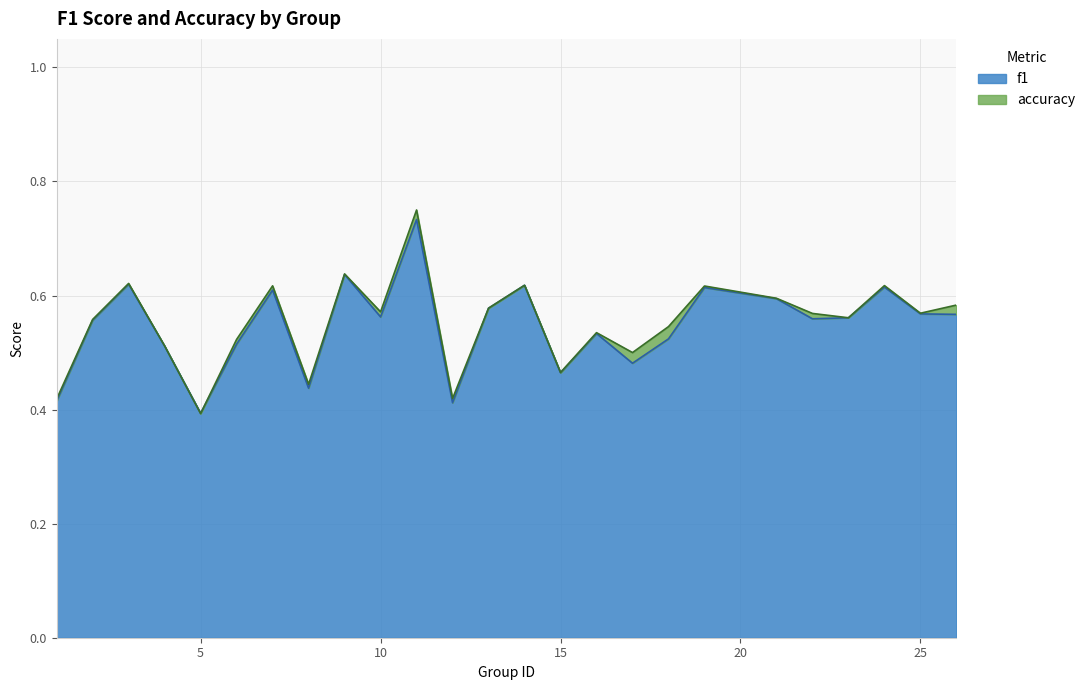

True or false: accuracy has a value of 0.6 at 13.

True